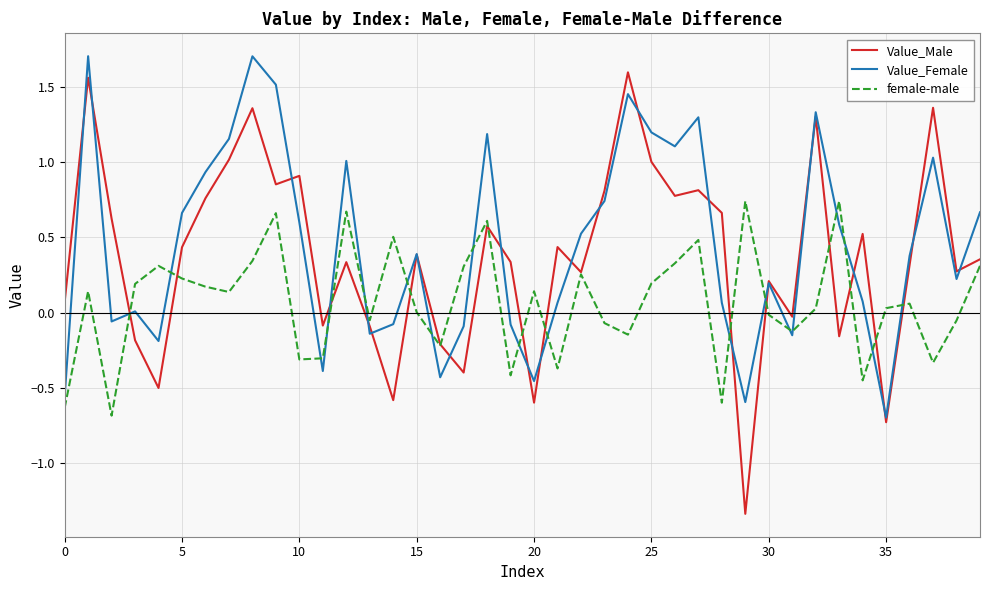

Which series has the largest range (max minus min)?

Value_Male